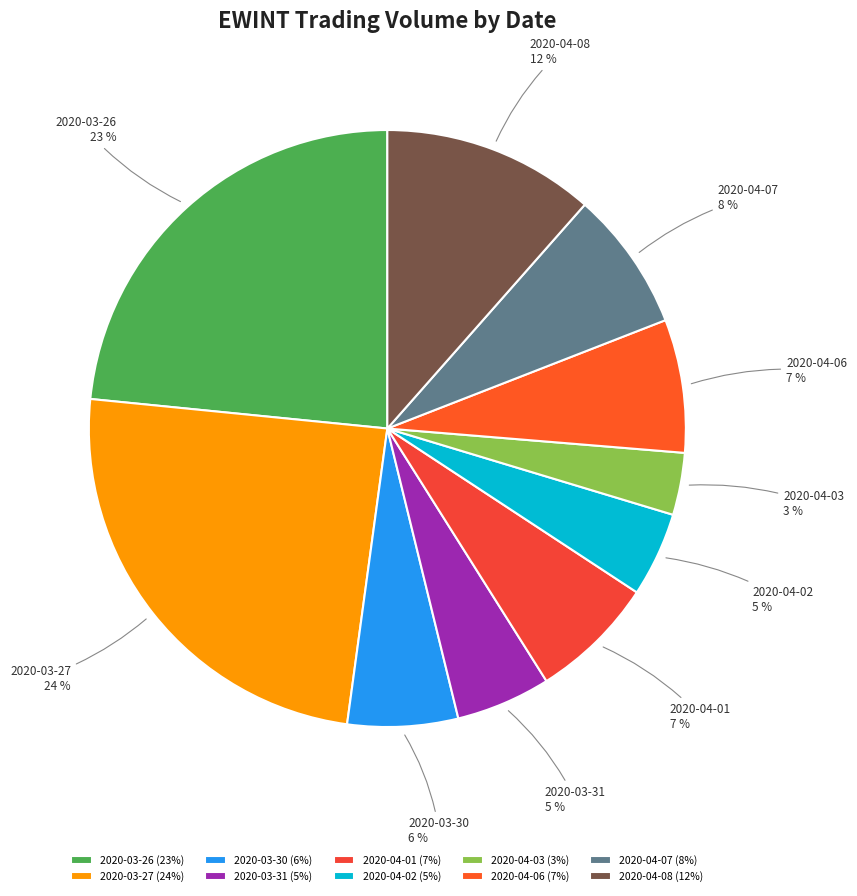

Which has a higher value, 2020-03-30 or 2020-04-03?

2020-03-30